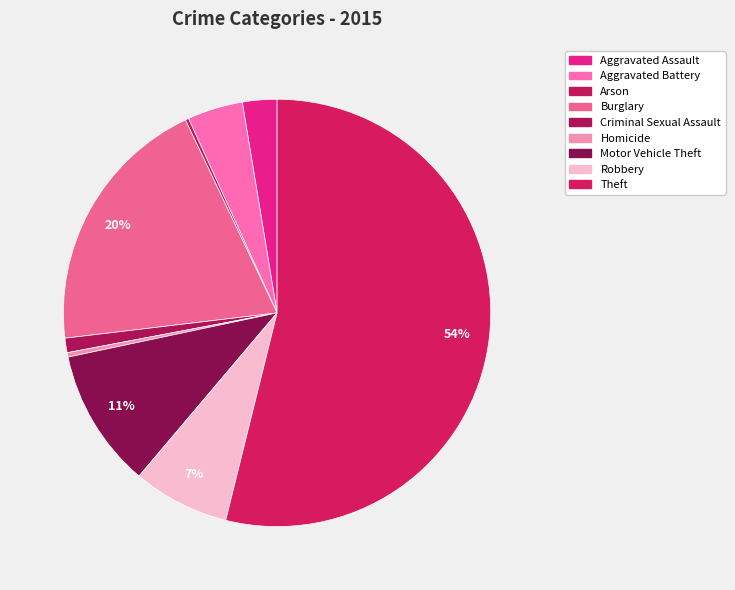

What is the largest slice in the pie chart?

Theft